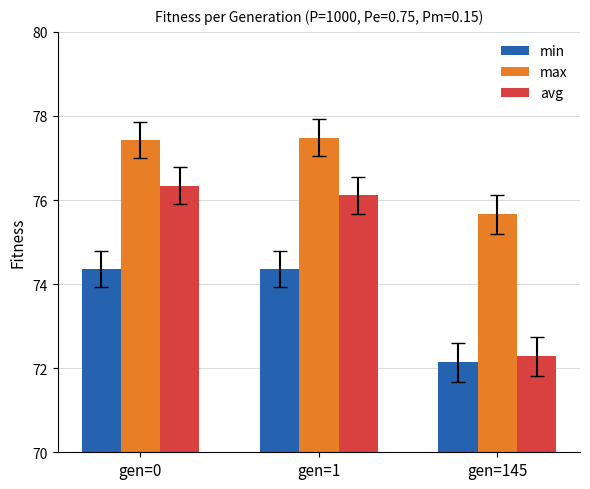

Reading right to left, list all the values displayed in this chart.

min: gen=145=72.1	gen=1=74.4	gen=0=74.4
max: gen=145=75.7	gen=1=77.5	gen=0=77.4
avg: gen=145=72.3	gen=1=76.1	gen=0=76.3